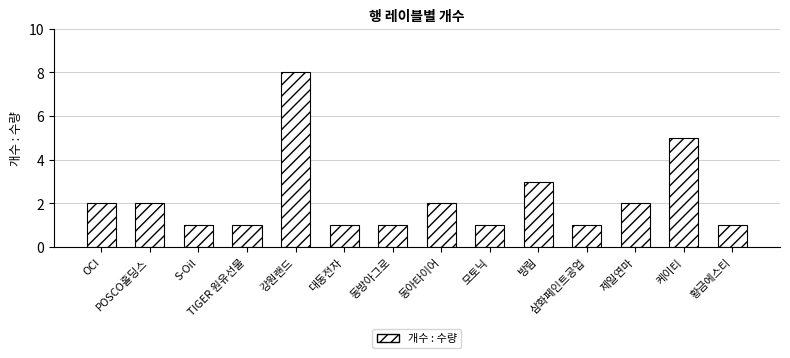

Reading left to right, list all the values displayed in this chart.

OCI=2	POSCO홀딩스=2	S-Oil=1	TIGER 원유선물=1	강원랜드=8	대동전자=1	동방아그로=1	동아타이어=2	모토닉=1	방림=3	삼화페인트공업=1	제일연마=2	케이티=5	황금에스티=1